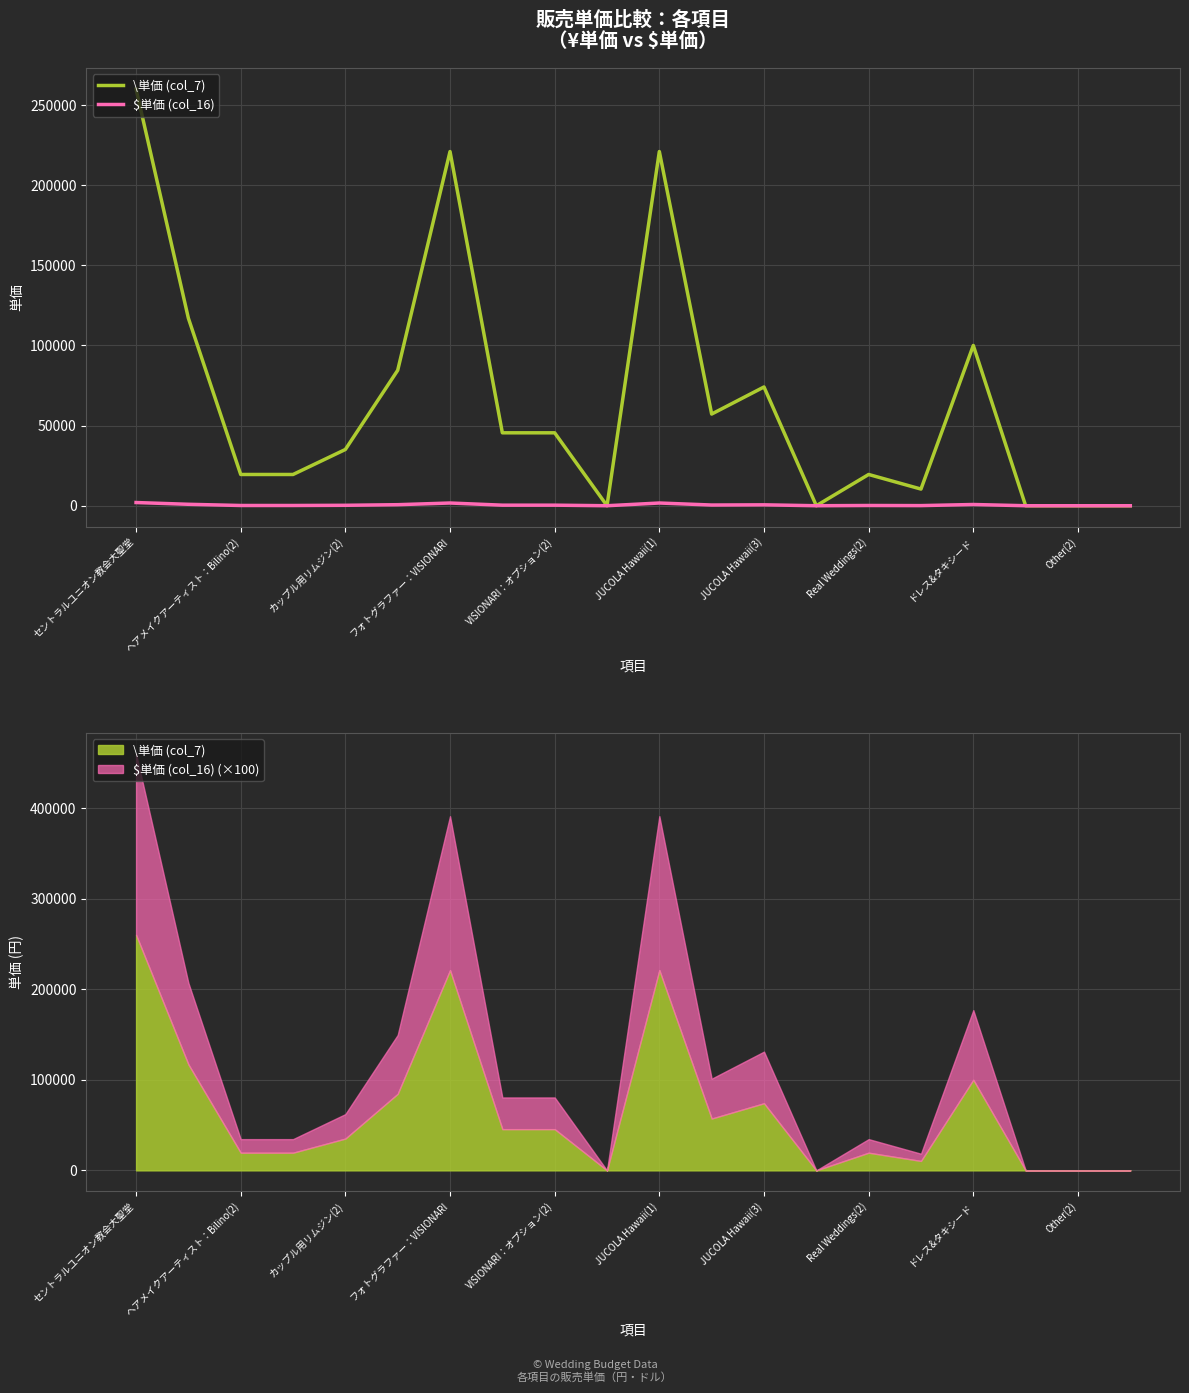

Is this an area chart (filled region under the line)?

No